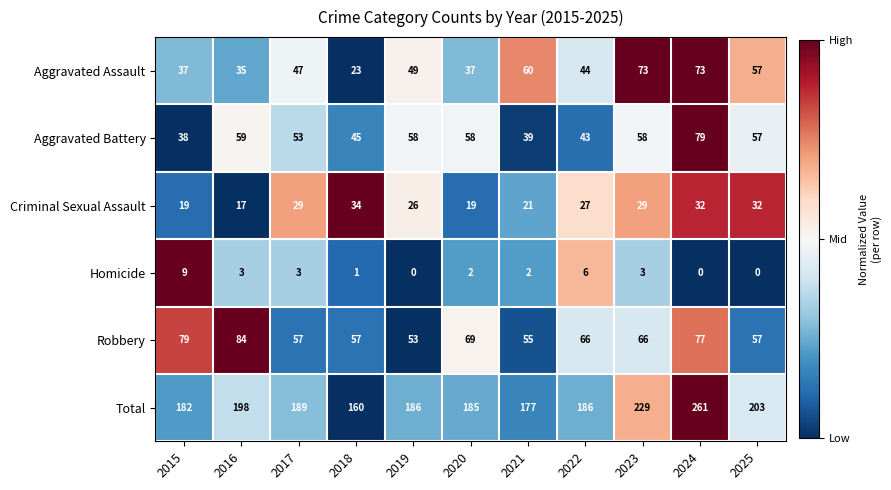

Which series has the largest total across all categories?

Total